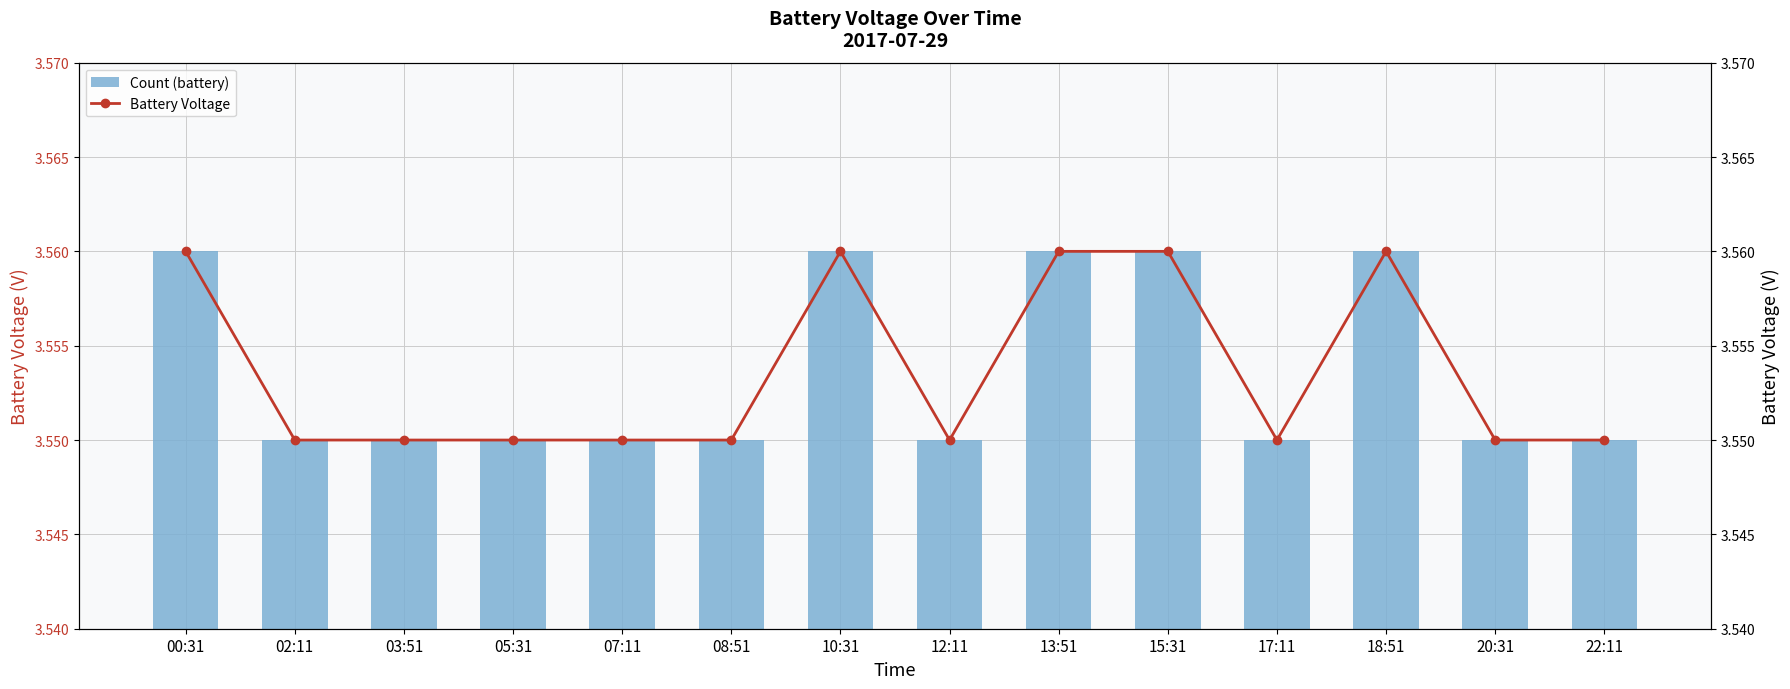

List the labels in order of battery (line) value, smallest first.

02:11, 03:51, 05:31, 07:11, 08:51, 12:11, 17:11, 20:31, 22:11, 00:31, 10:31, 13:51, 15:31, 18:51